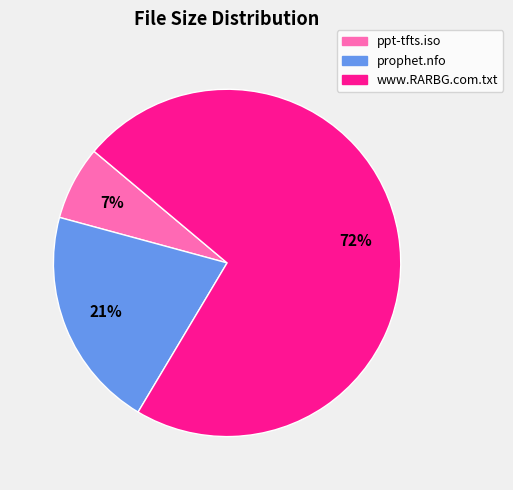

Which category has the smallest portion of the pie?

ppt-tfts.iso